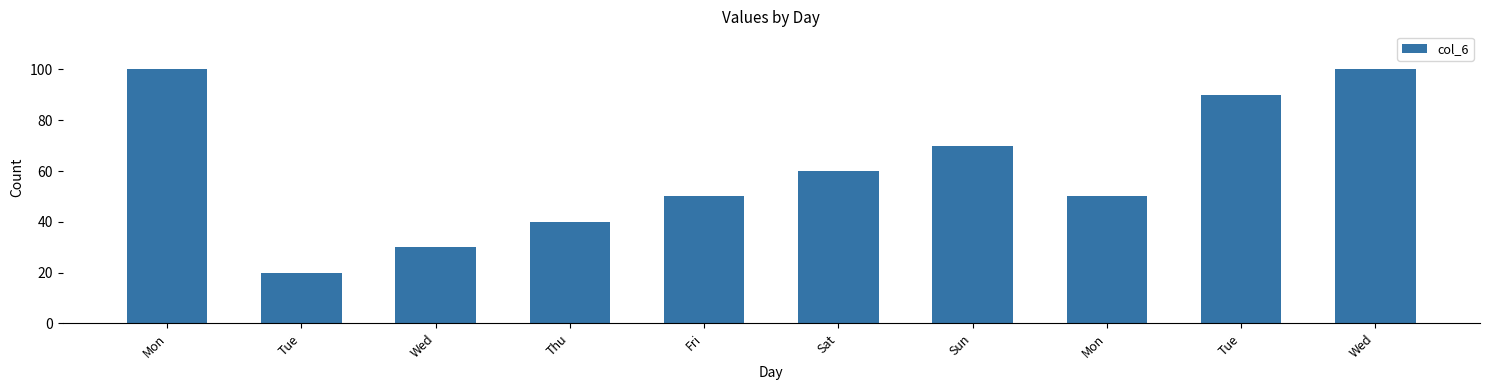

List the labels in order of value, largest first.

Mon, Wed, Tue, Sun, Sat, Fri, Mon, Thu, Wed, Tue